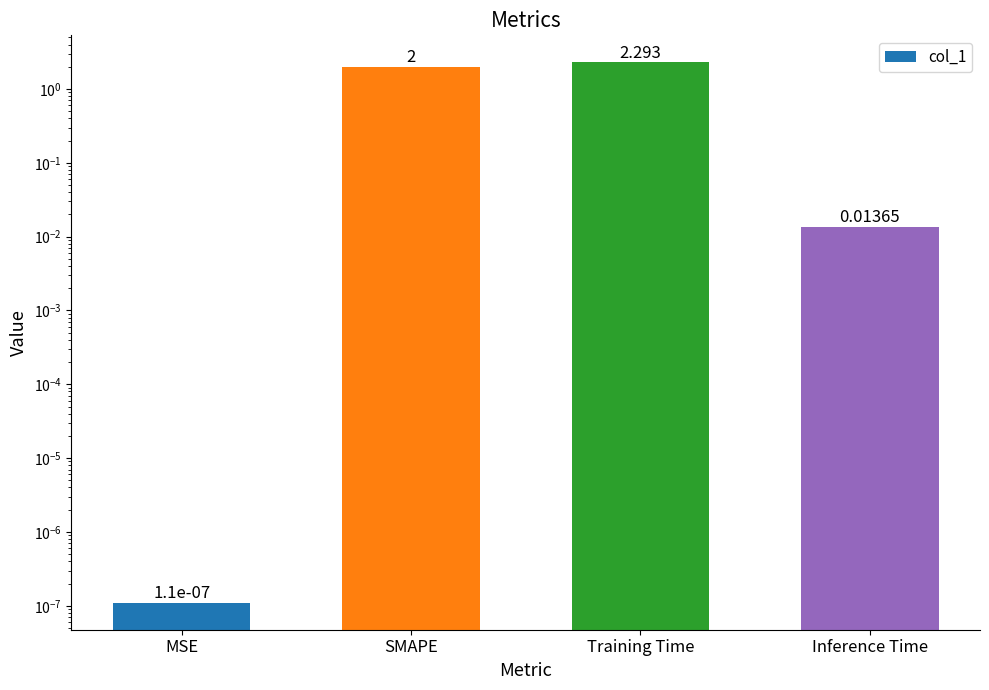

Reading left to right, extract all data points from this chart.

MSE=0.0	SMAPE=2.0	Training Time=2.3	Inference Time=0.0